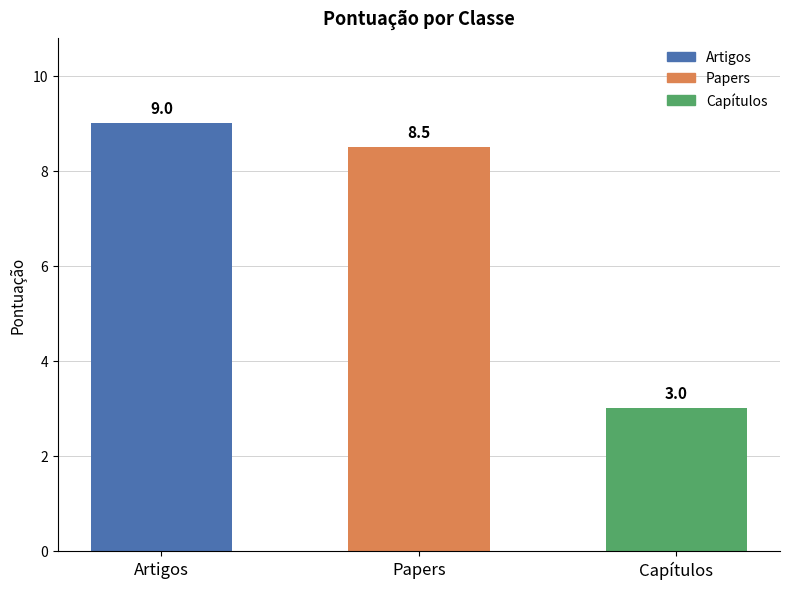

List the labels in order of value, smallest first.

Capítulos, Papers, Artigos